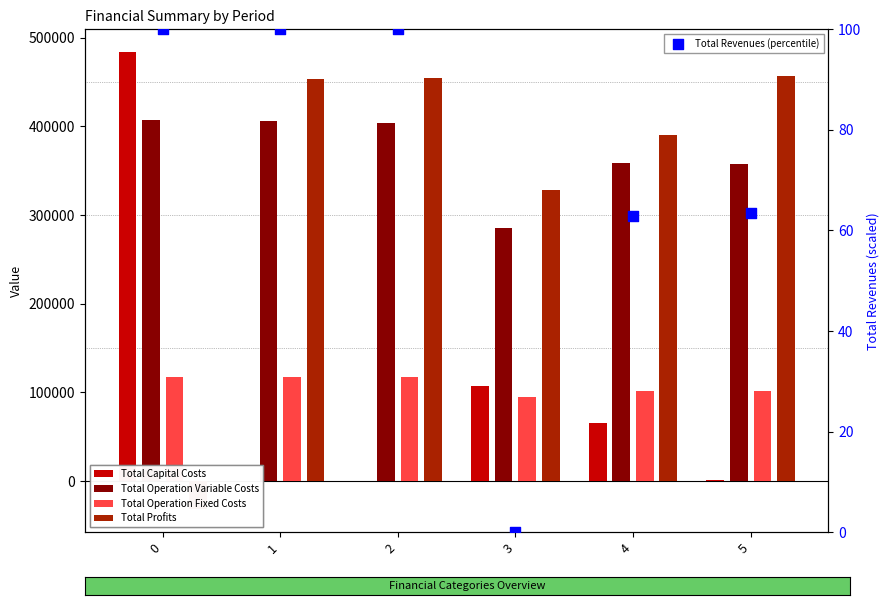

Which series contains the highest Y value?

Total Capital Costs